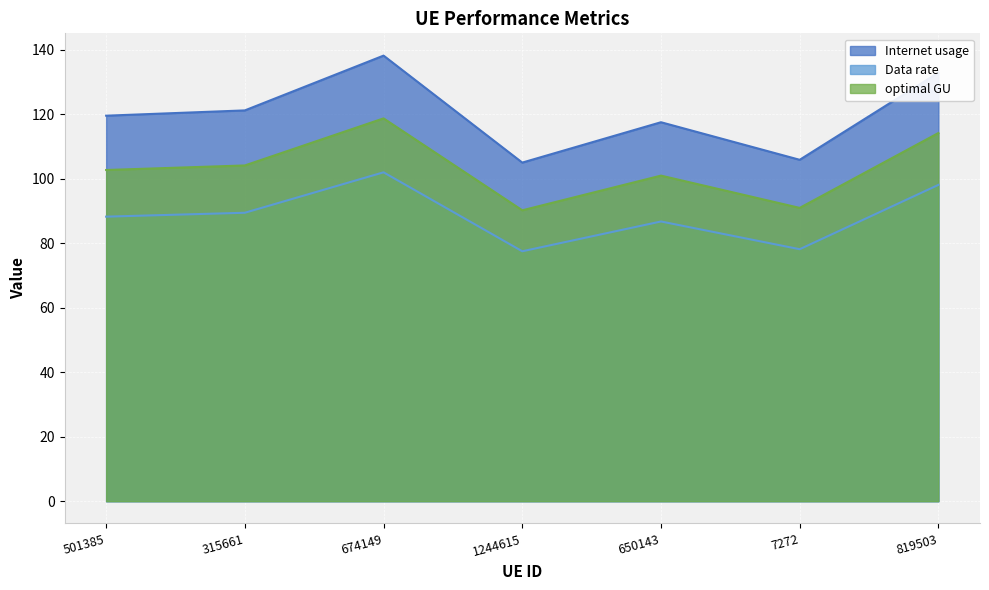

What is the approximate value of Data rate at 315661?

89.5